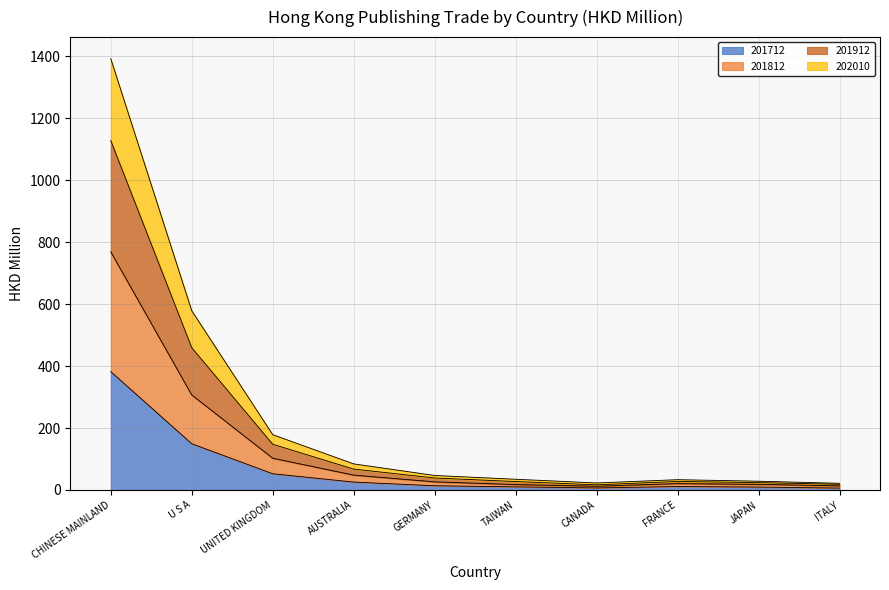

Does the chart display data point markers on the line(s)?

No